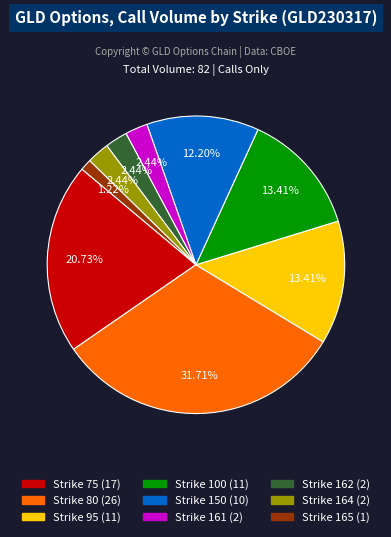

Is there a majority slice in this chart?

No